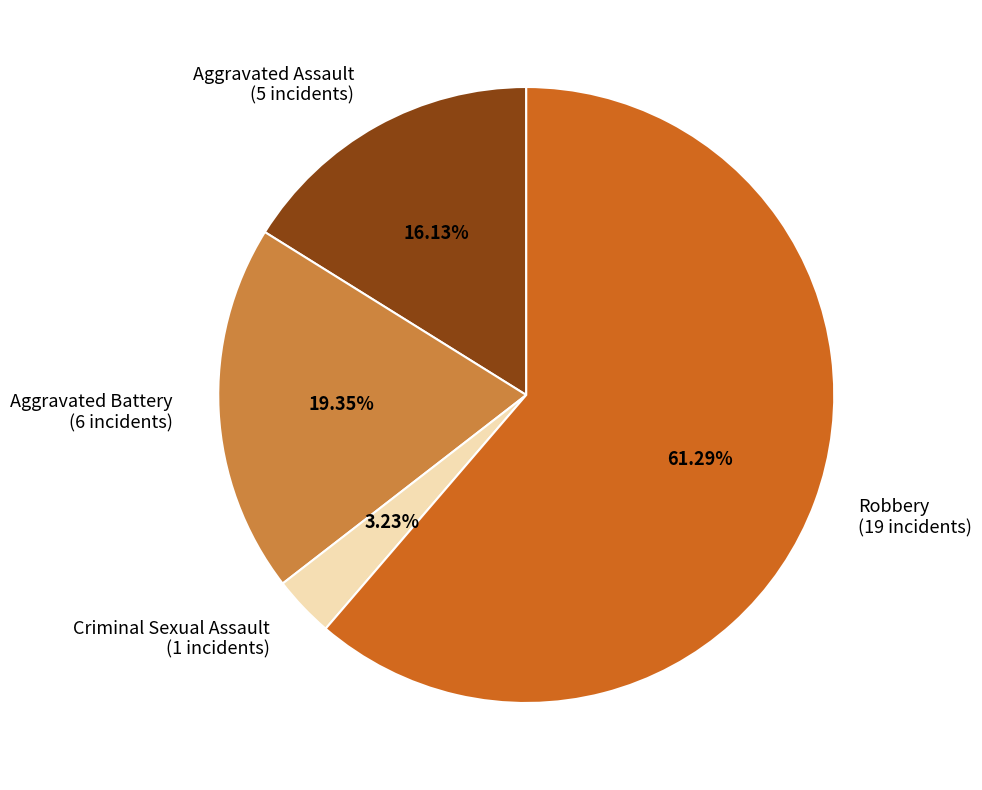

What is the largest slice in the pie chart?

Robbery